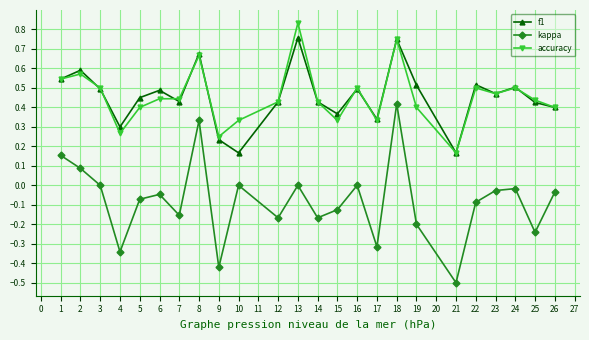

Which series has the widest spread of values?

kappa